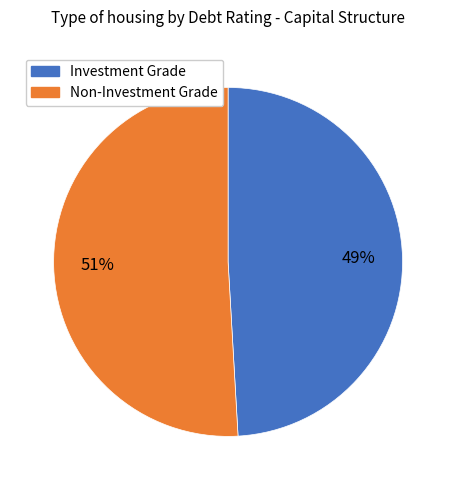

Is there a majority slice in this chart?

Yes